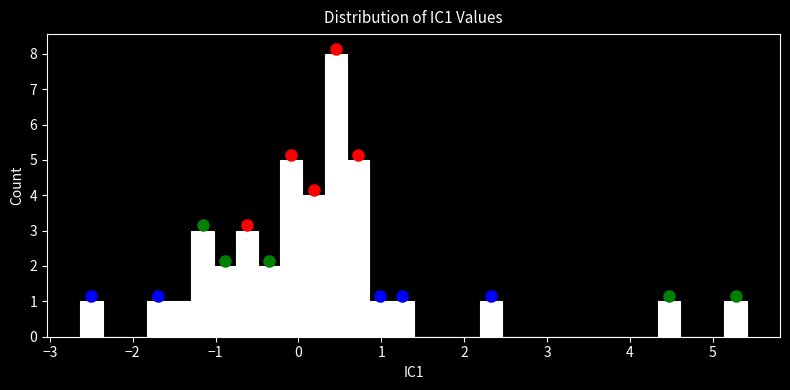

Read against the x-axis, roughly where is the centre of the tallest bar?

0.5